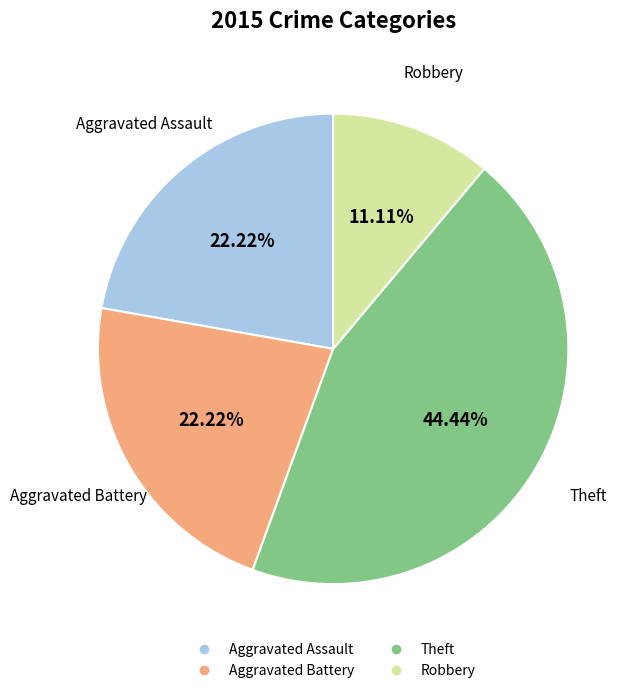

To the nearest percent, what percentage of the pie is Robbery?

11%